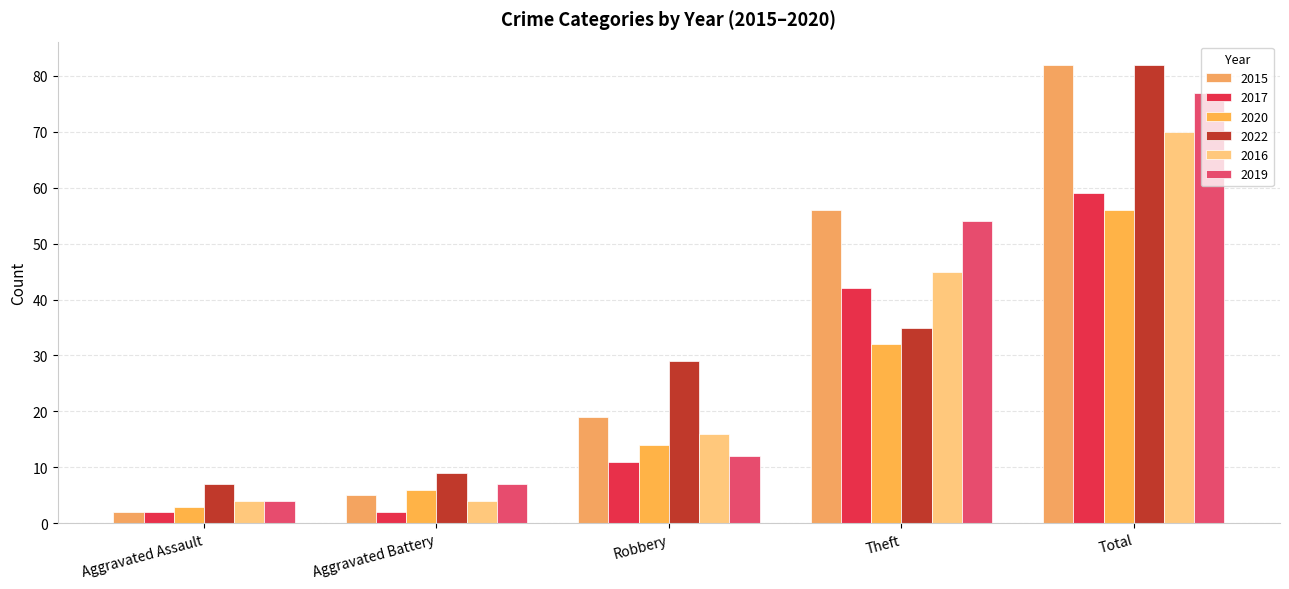

Rank the series at Theft from highest to lowest value.

2015, 2019, 2016, 2017, 2022, 2020